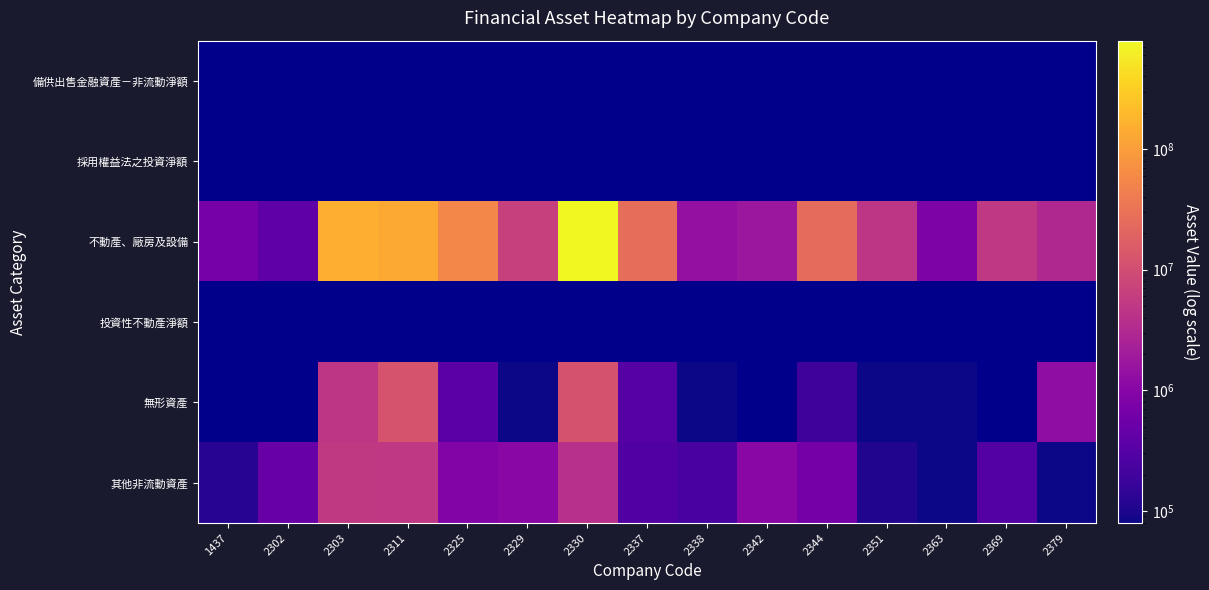

Rank the series by their maximum value, from highest to lowest.

不動產、廠房及設備, 無形資產, 其他非流動資產, 備供出售金融資產－非流動淨額, 採用權益法之投資淨額, 投資性不動產淨額